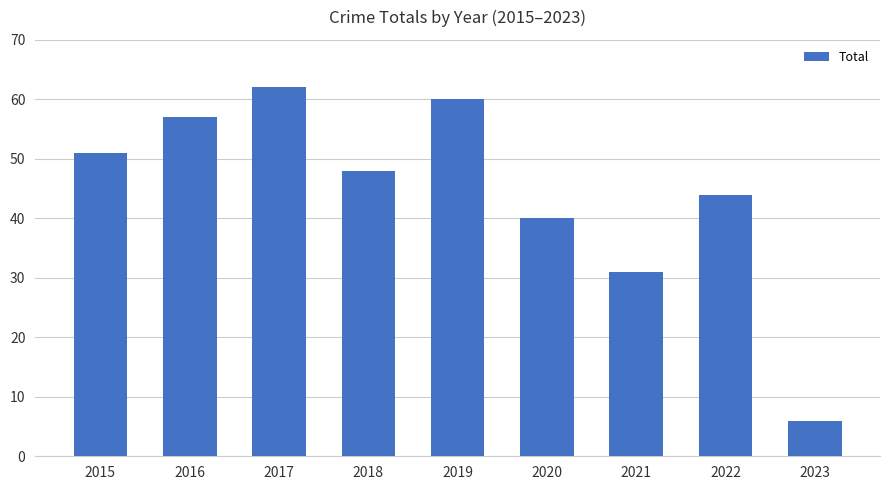

Rank the categories by value from highest to lowest.

2017, 2019, 2016, 2015, 2018, 2022, 2020, 2021, 2023